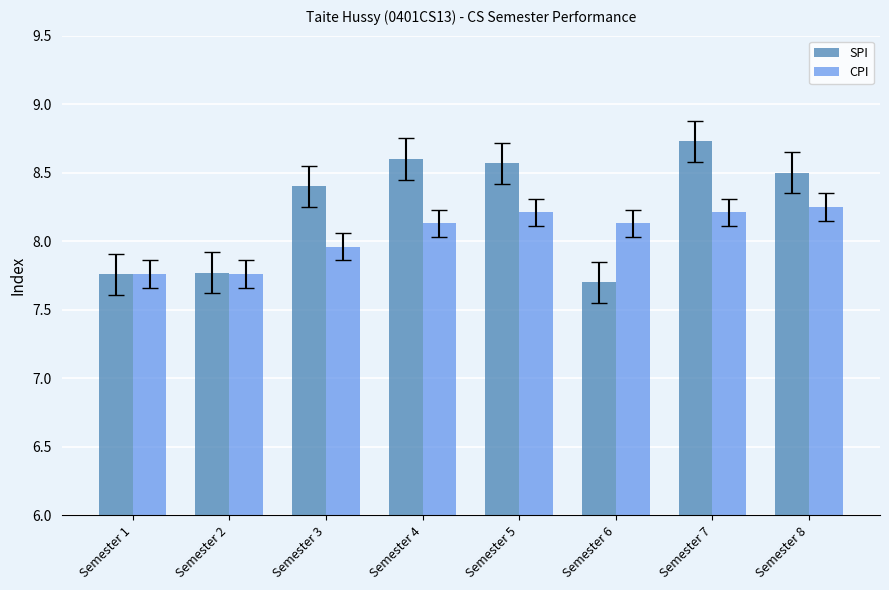

Which series has the widest spread of values?

SPI